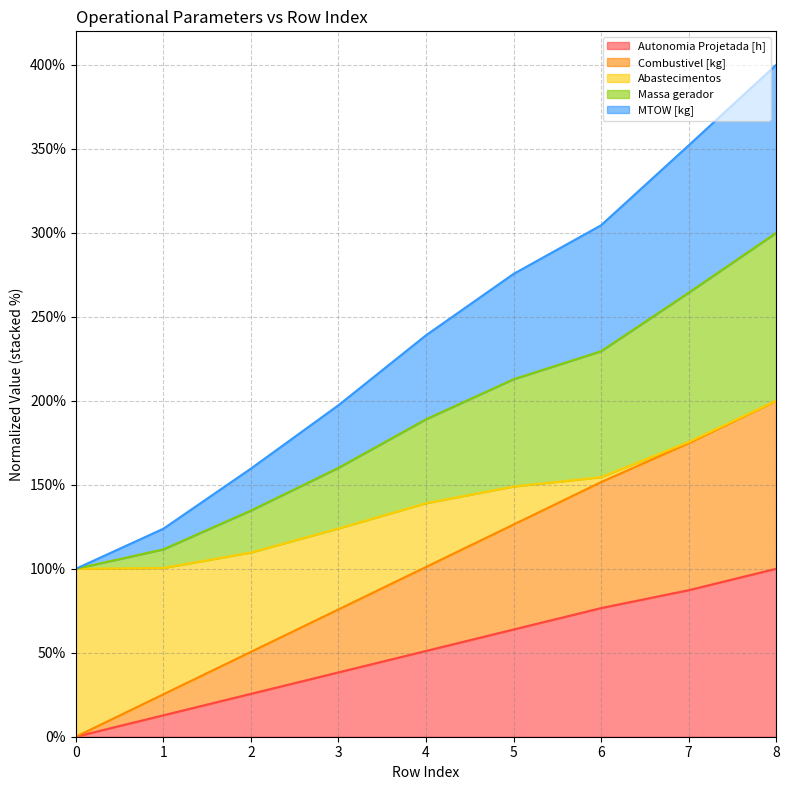

True or false: Massa gerador and Autonomia Projetada [h] intersect in this chart.

False